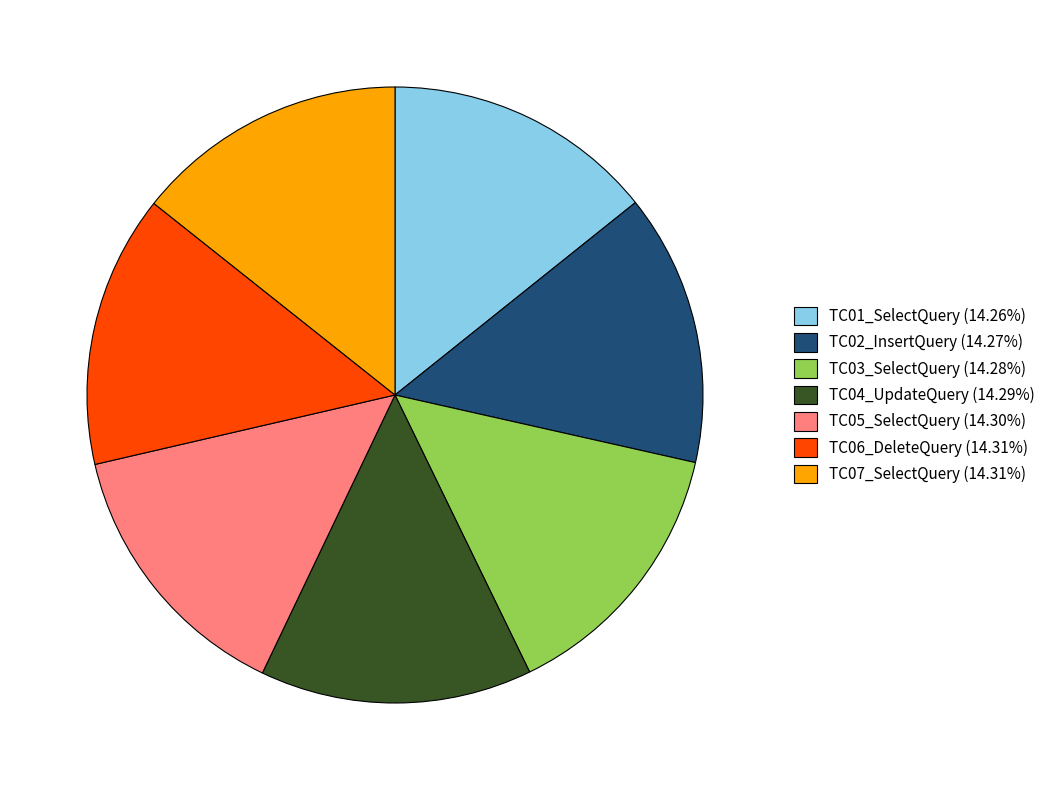

Do TC06_DeleteQuery (14.31%) and TC04_UpdateQuery (14.29%) together represent more than half of the pie?

No